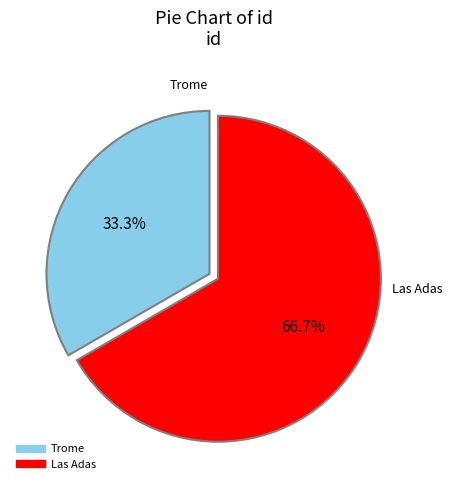

To the nearest percent, what is the combined percentage of Las Adas and Trome?

100%